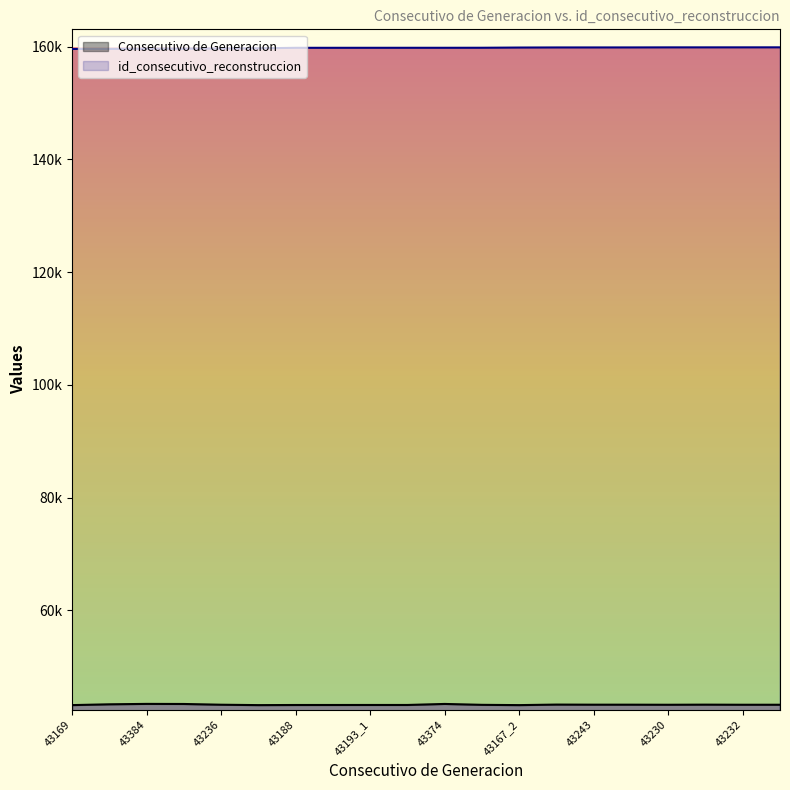

Does the chart display data point markers on the line(s)?

No